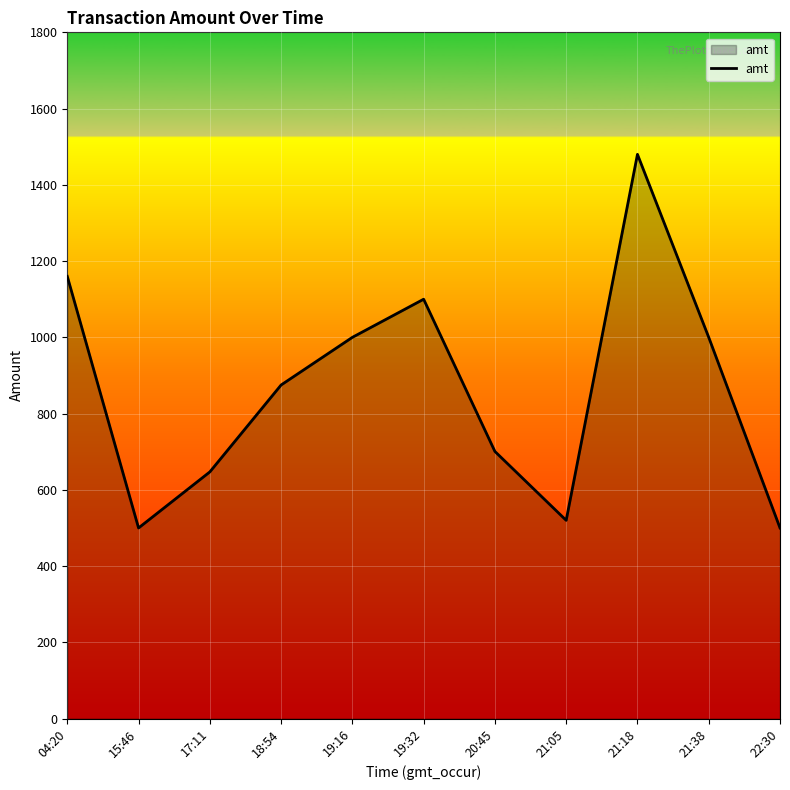

What is the greatest value displayed?

1480.0